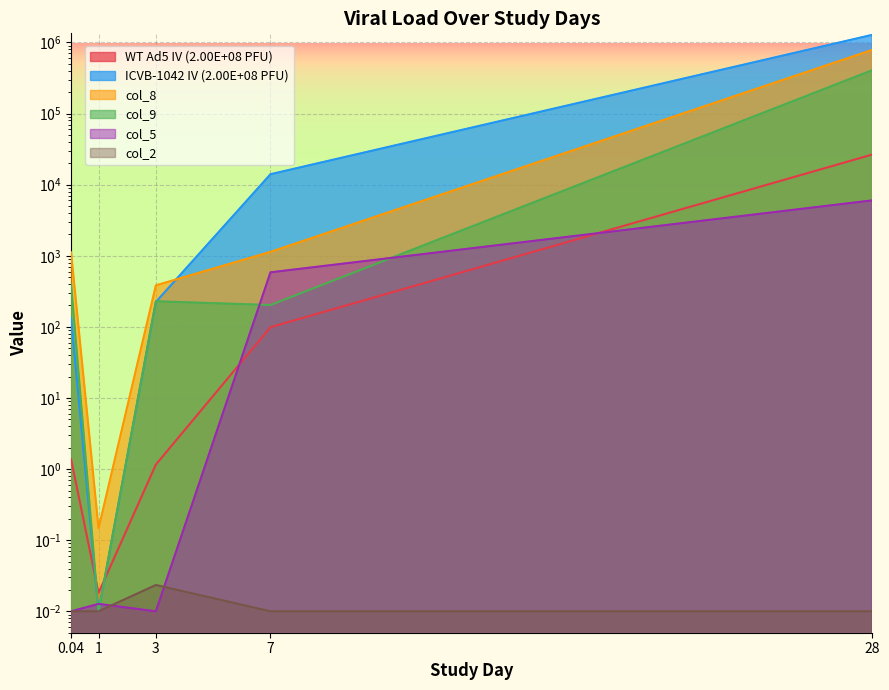

True or false: col_8 has a value of 1212827.6 at 28.

False